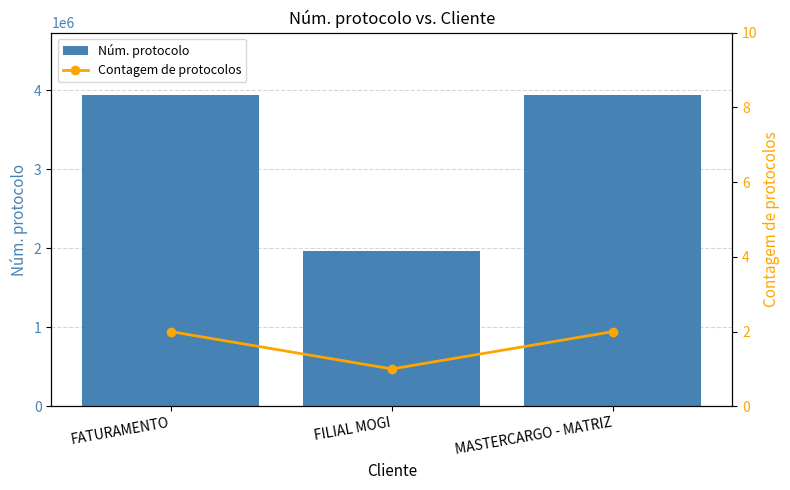

How many data points does each series have?

3